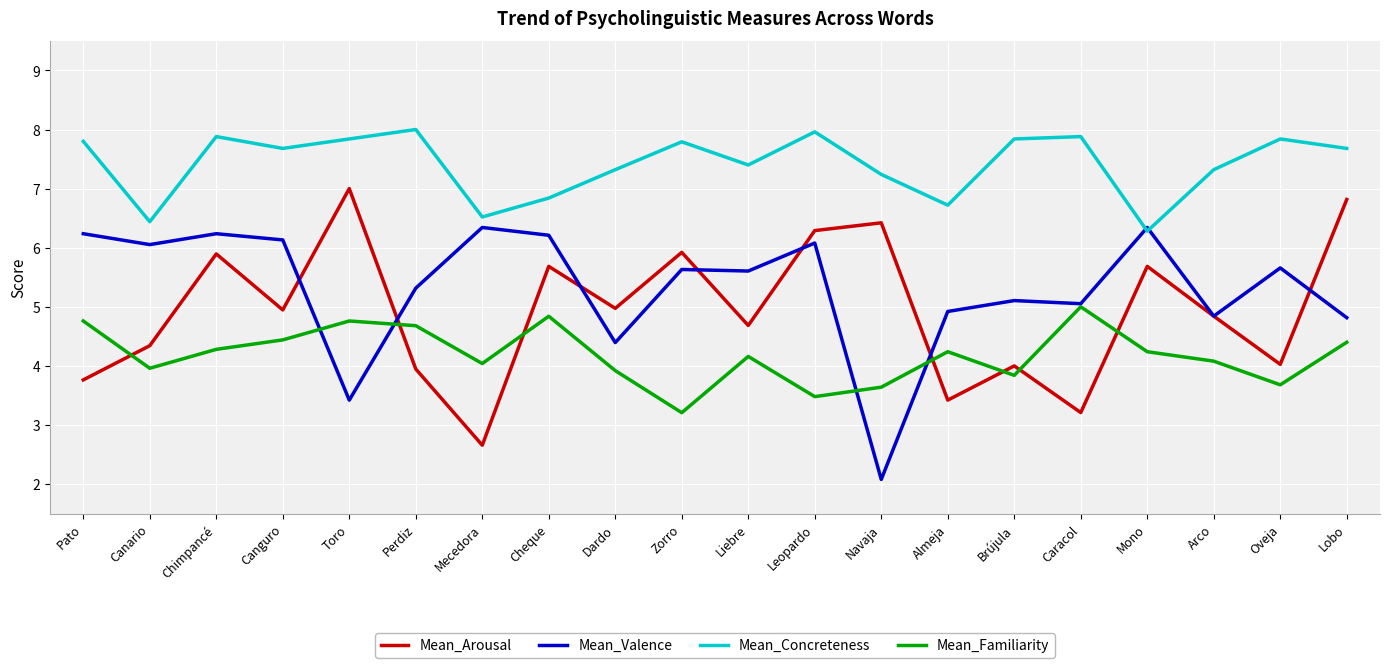

What is the minimum value for Mean_Familiarity?

3.2